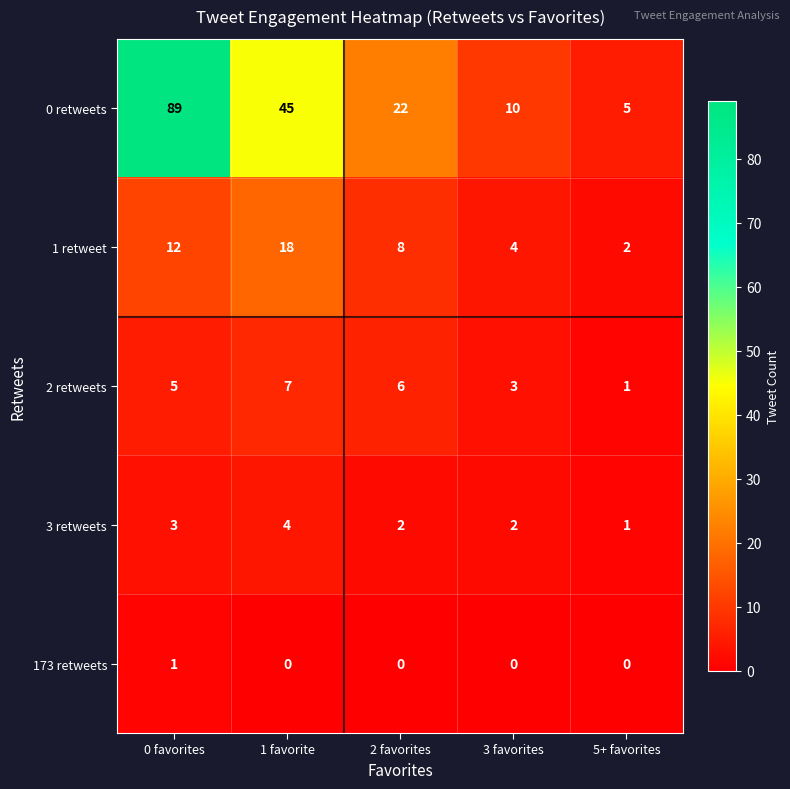

The 3 retweets series shows 1 at 5+ favorites. True or false?

True